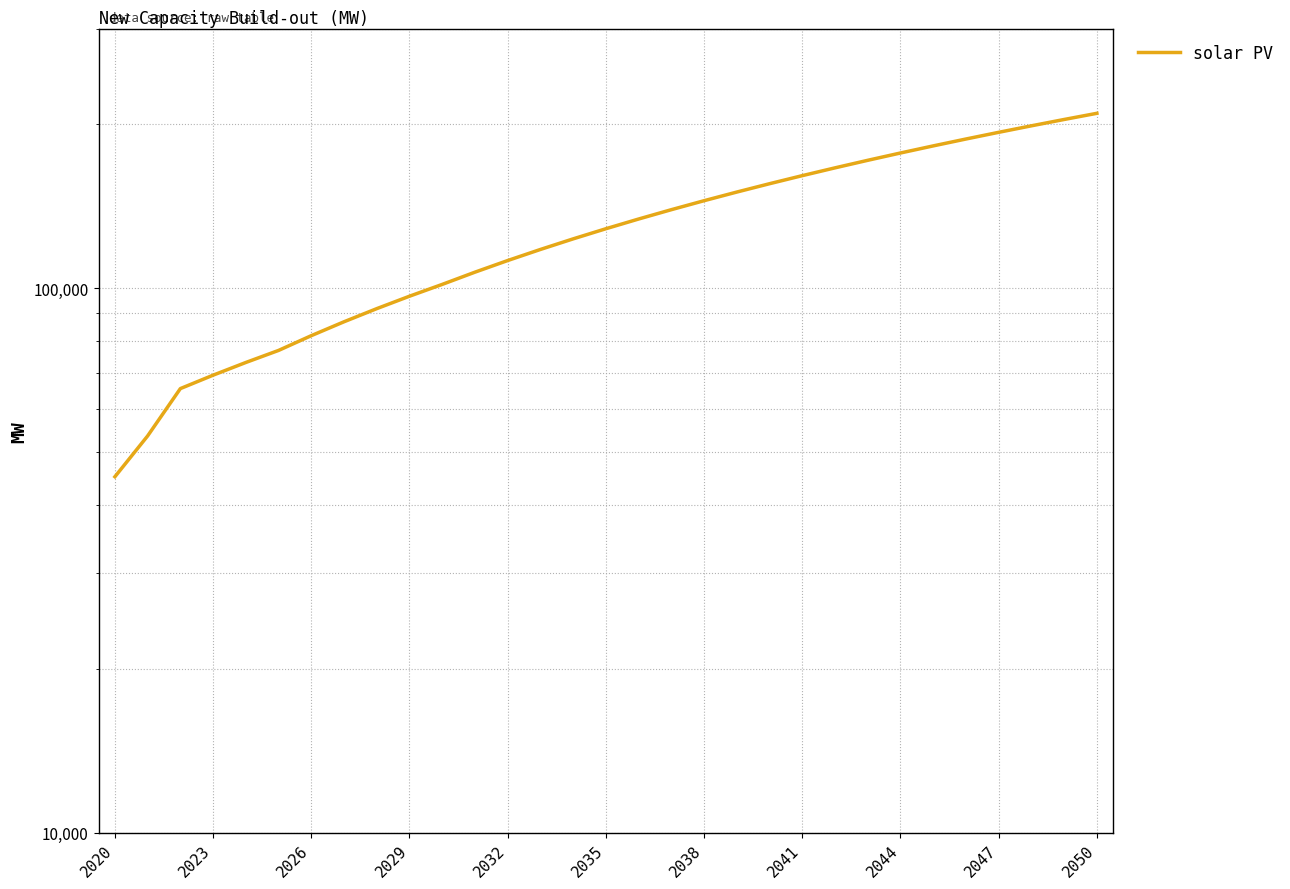

Approximately how many times larger is the value at 20 compared to 2020?

3.5